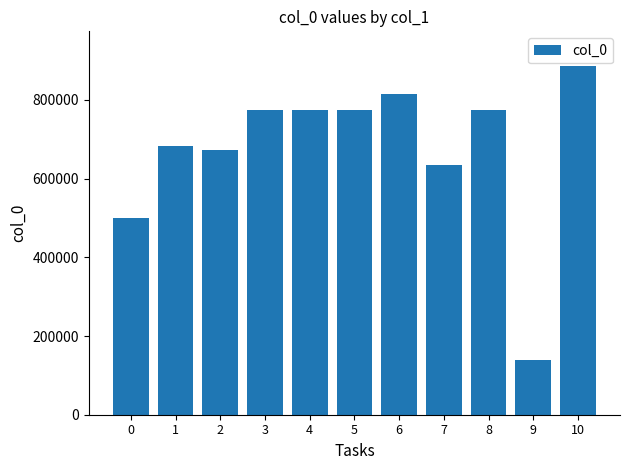

Which has a higher value, 7 or 3?

3